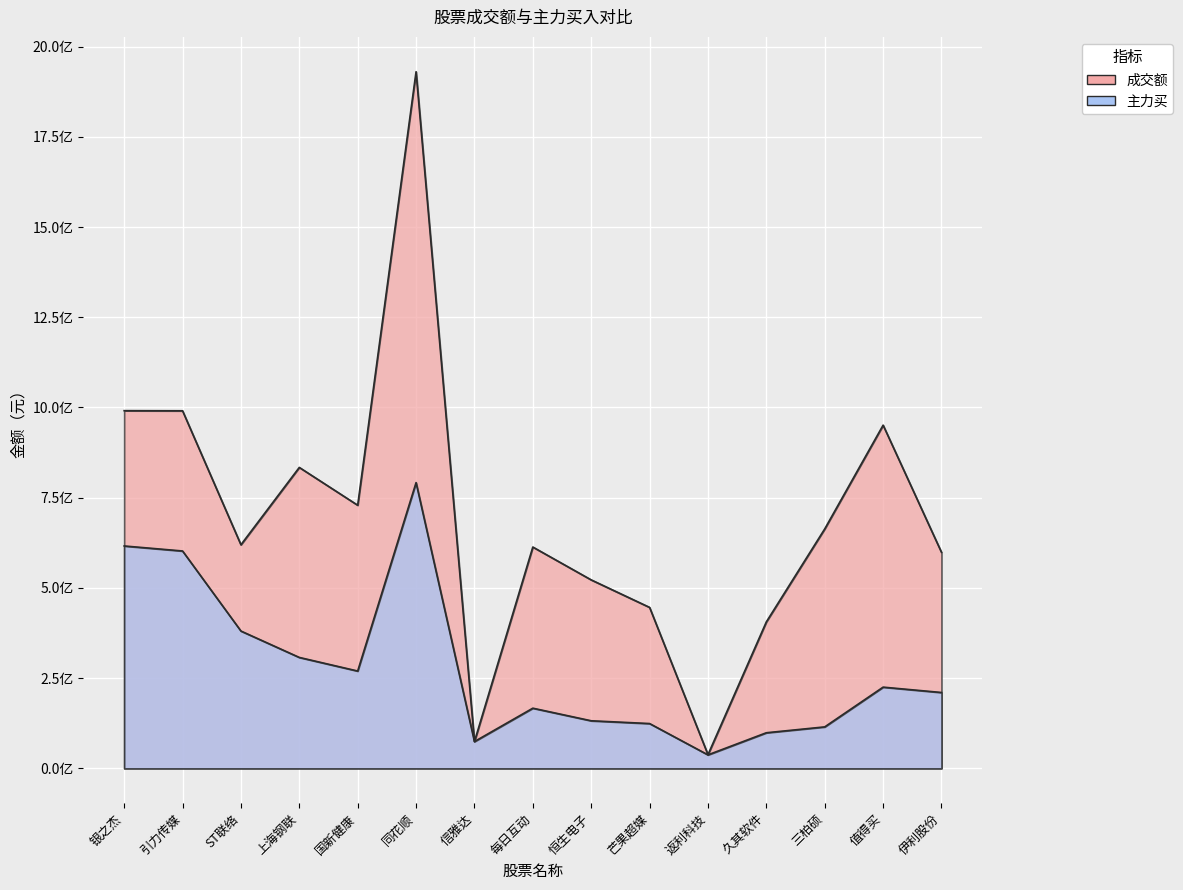

The 成交额 series shows 729213904 at 国新健康. True or false?

True